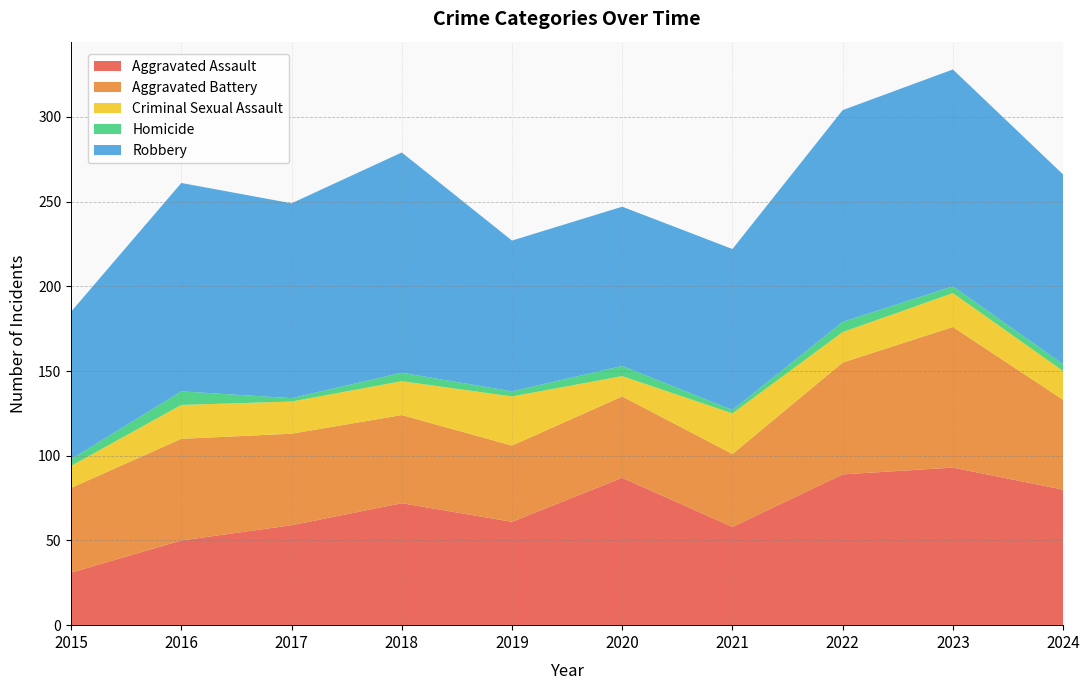

Reading right to left, list all the values displayed in this chart.

Aggravated Assault: 2024=80	2023=93	2022=89	2021=58	2020=87	2019=61	2018=72	2017=59	2016=50	2015=31
Aggravated Battery: 2024=53	2023=83	2022=66	2021=43	2020=48	2019=45	2018=52	2017=54	2016=60	2015=50
Criminal Sexual Assault: 2024=17	2023=20	2022=18	2021=24	2020=12	2019=29	2018=20	2017=19	2016=20	2015=13
Homicide: 2024=4	2023=4	2022=6	2021=2	2020=6	2019=3	2018=5	2017=2	2016=8	2015=4
Robbery: 2024=112	2023=128	2022=125	2021=95	2020=94	2019=89	2018=130	2017=115	2016=123	2015=87